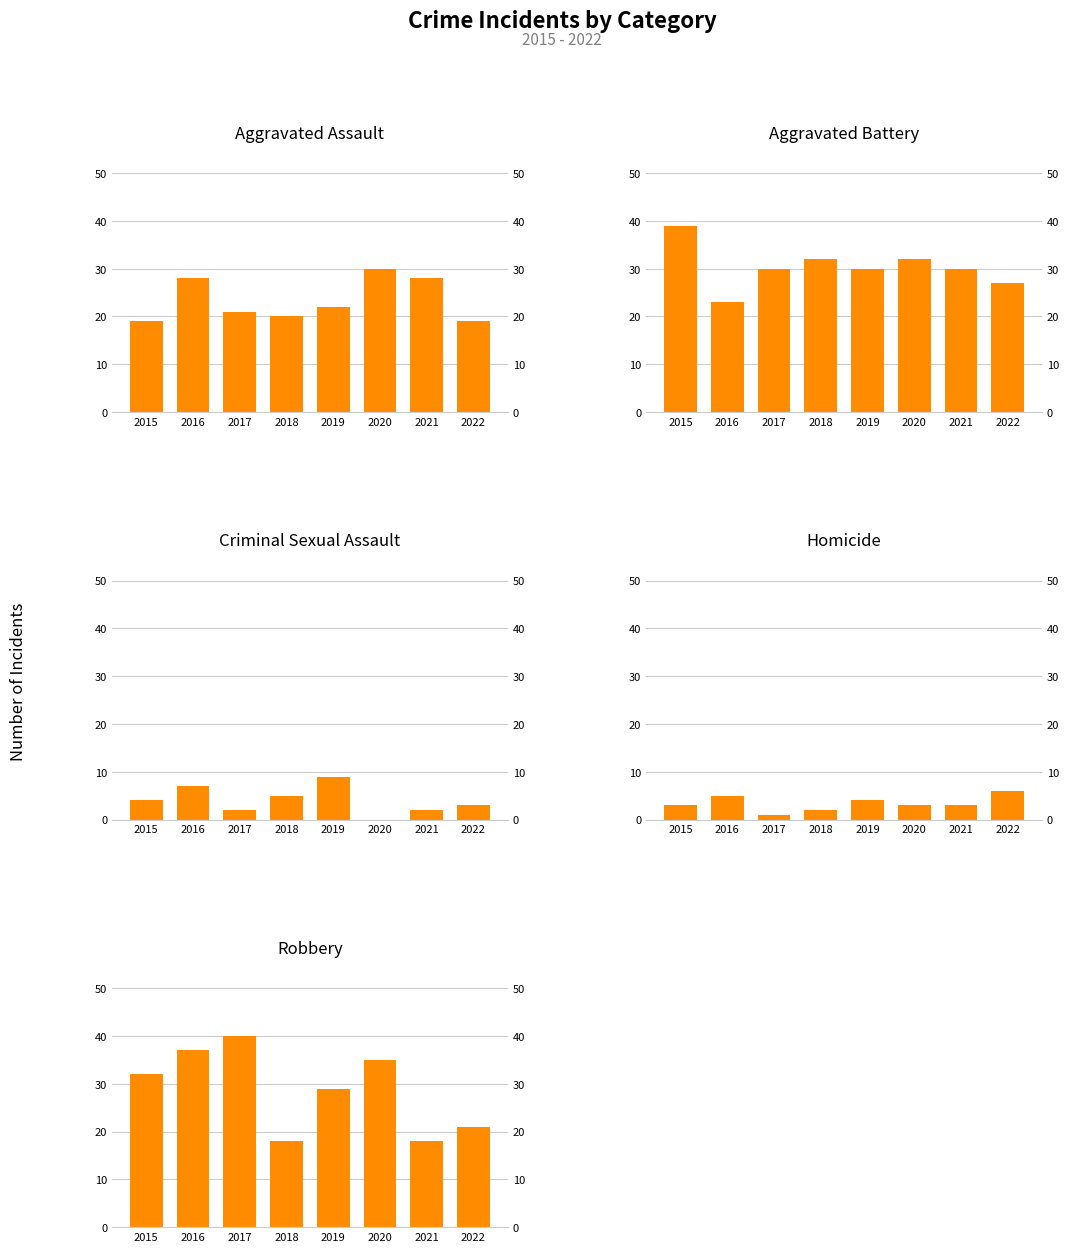

At which label is Robbery closest to 29?

2019